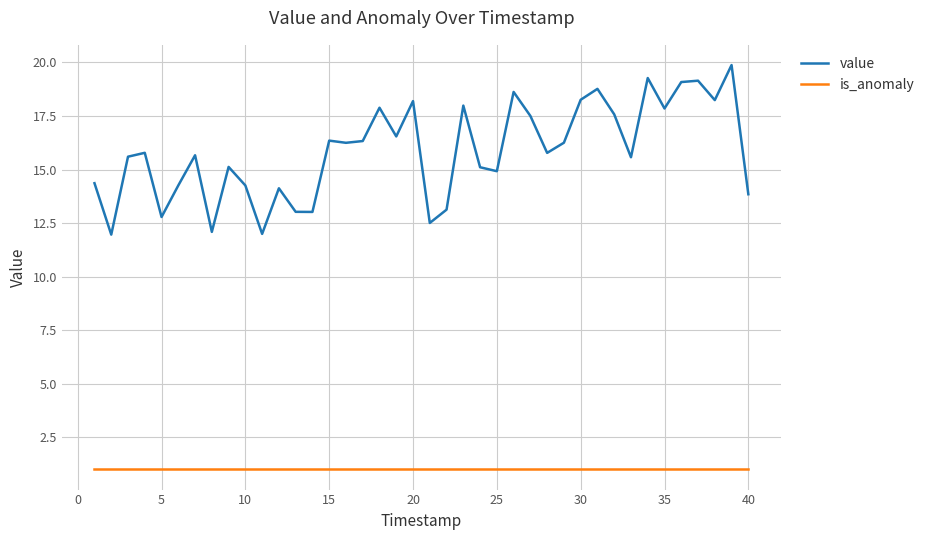

True or false: value and is_anomaly cross at least once.

False